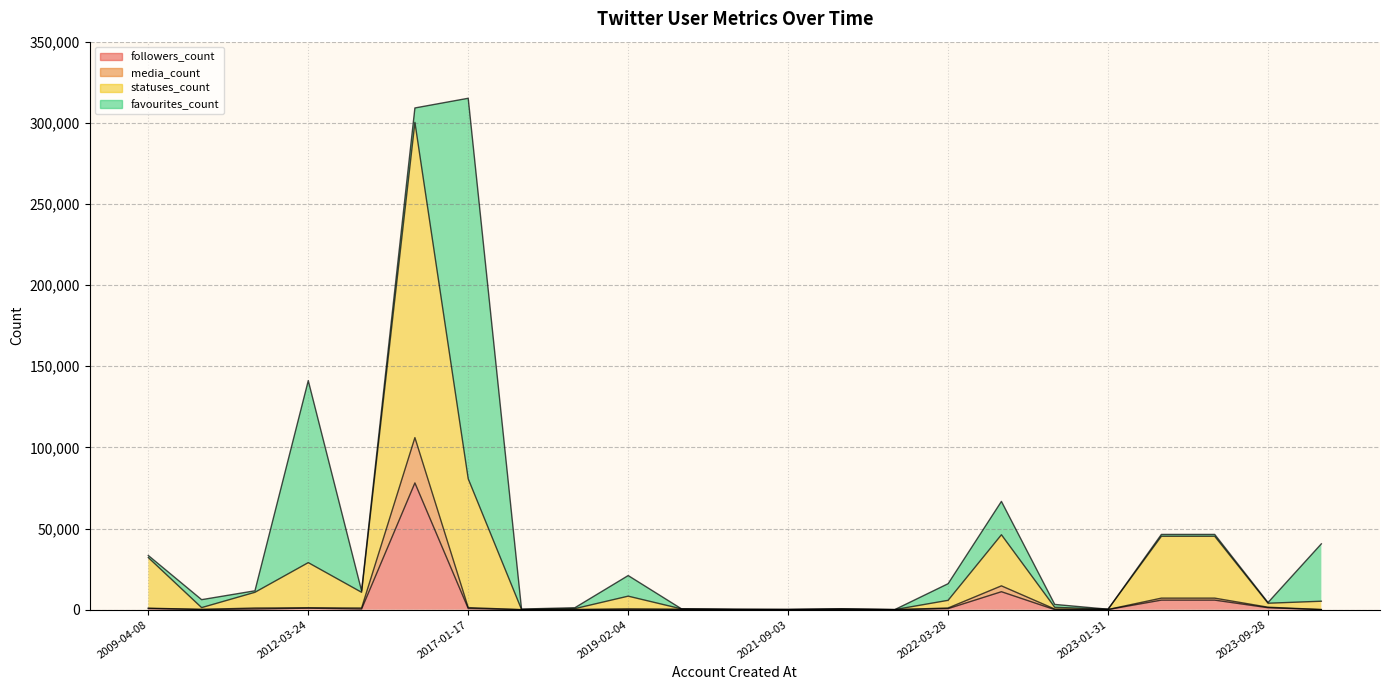

The value of media_count at 2019-02-04 is 727. True or false?

False